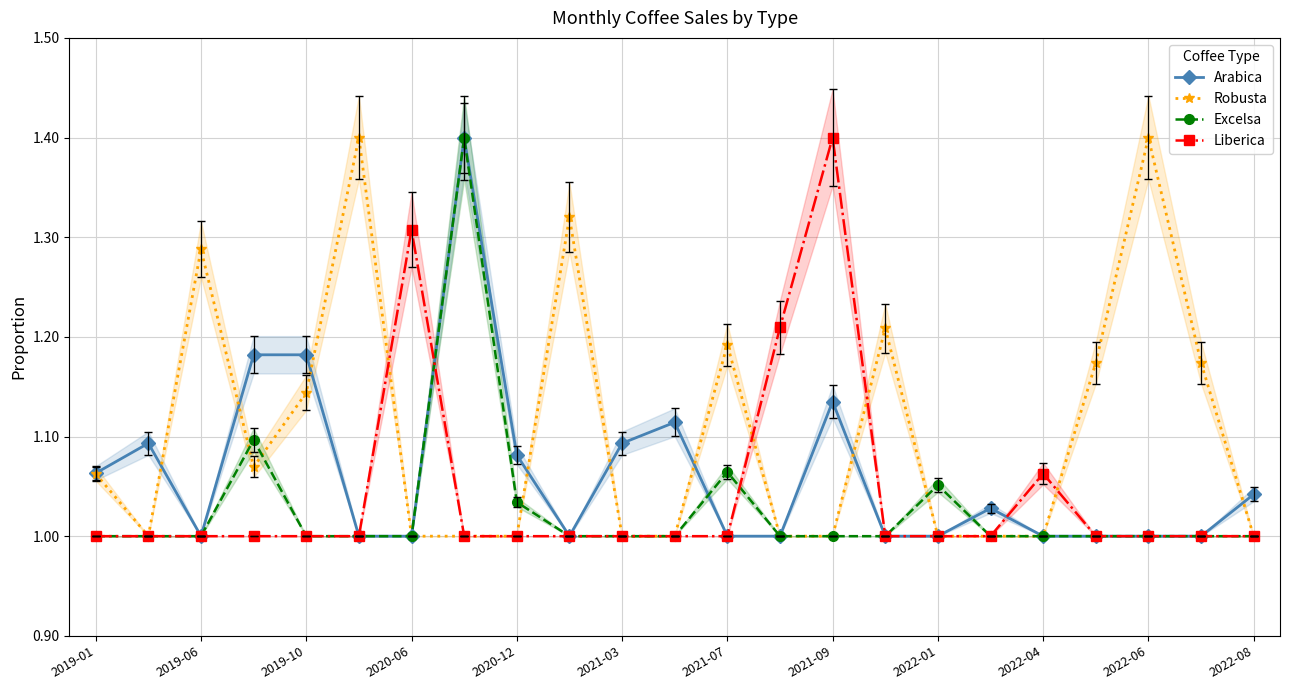

What is the value of the Arabica point at the 13th from the left?

1.0